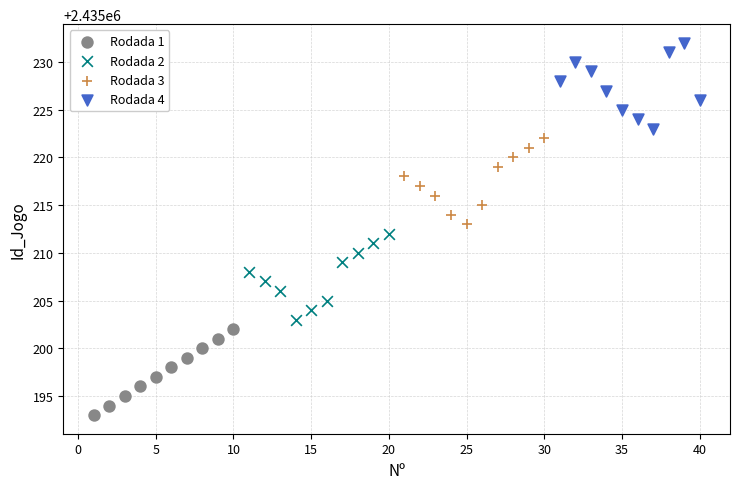

Which series contains the highest Y value?

Rodada 4